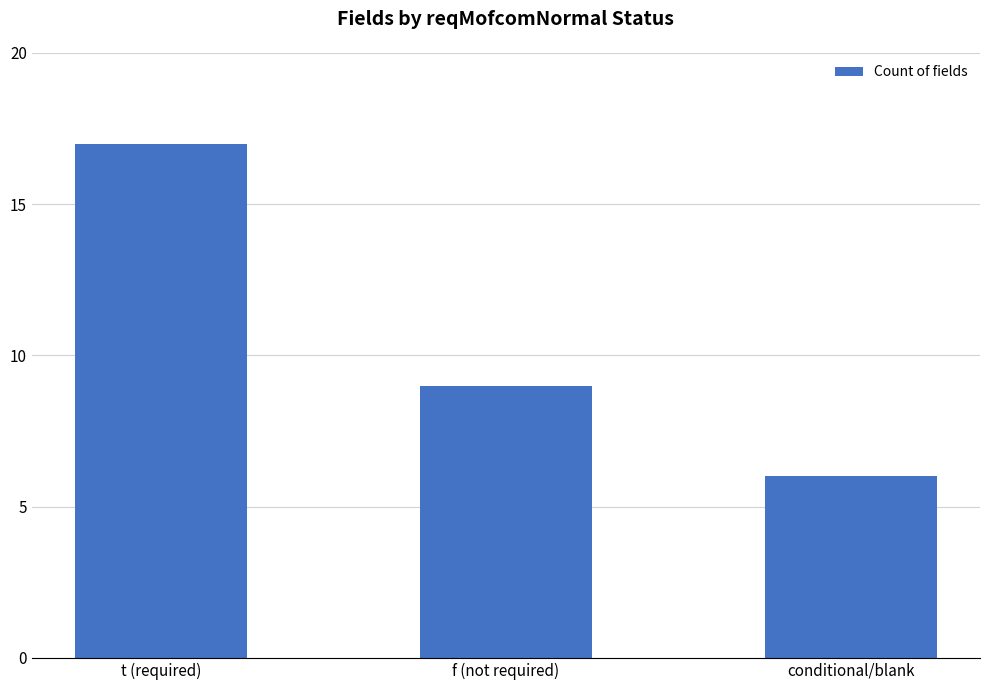

True or false: the data shows 9 at f (not required).

True